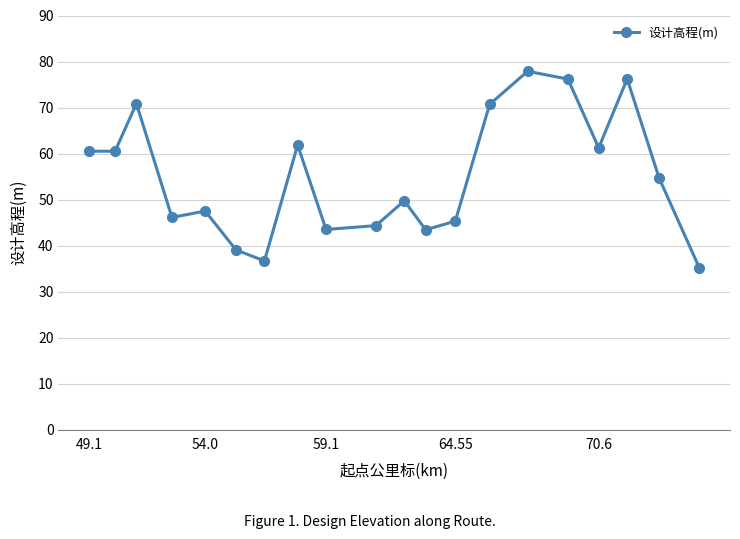

What is the value of the 17th point from the left?

61.2